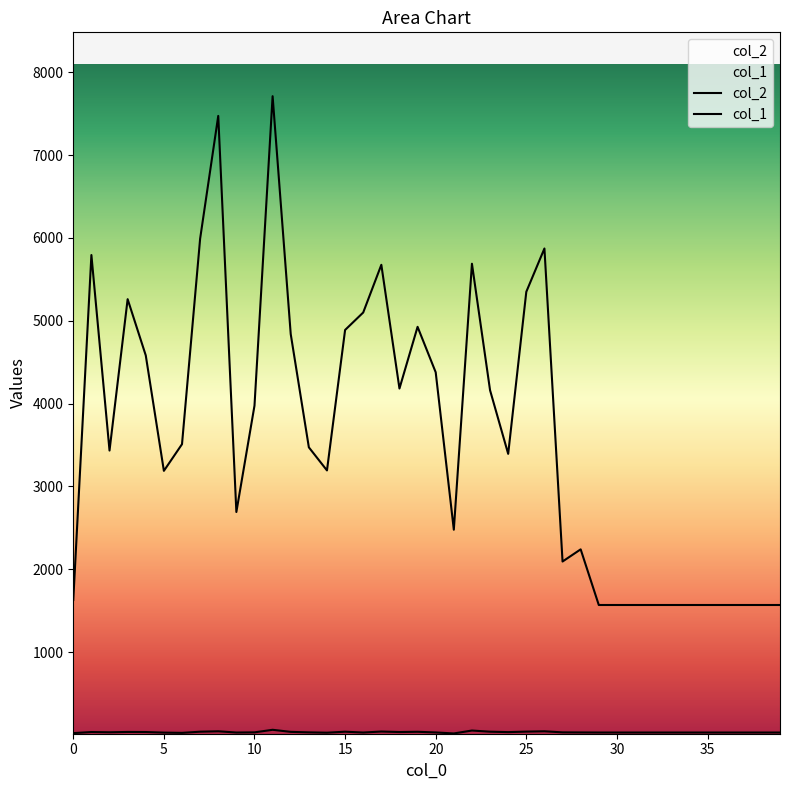

Between 8 and 15, which is larger?

8